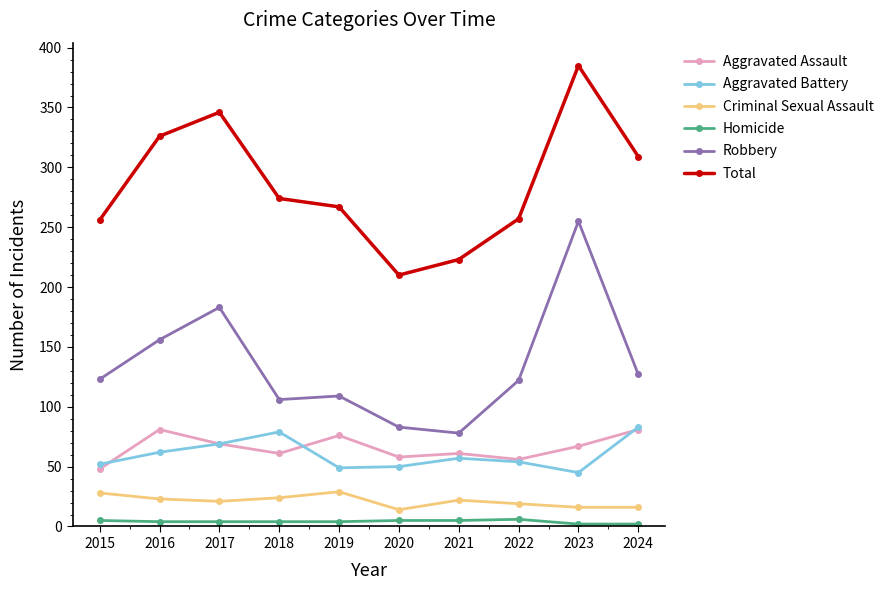

Is the value of Robbery at 2018 greater than the value of Aggravated Assault at 2019?

Yes